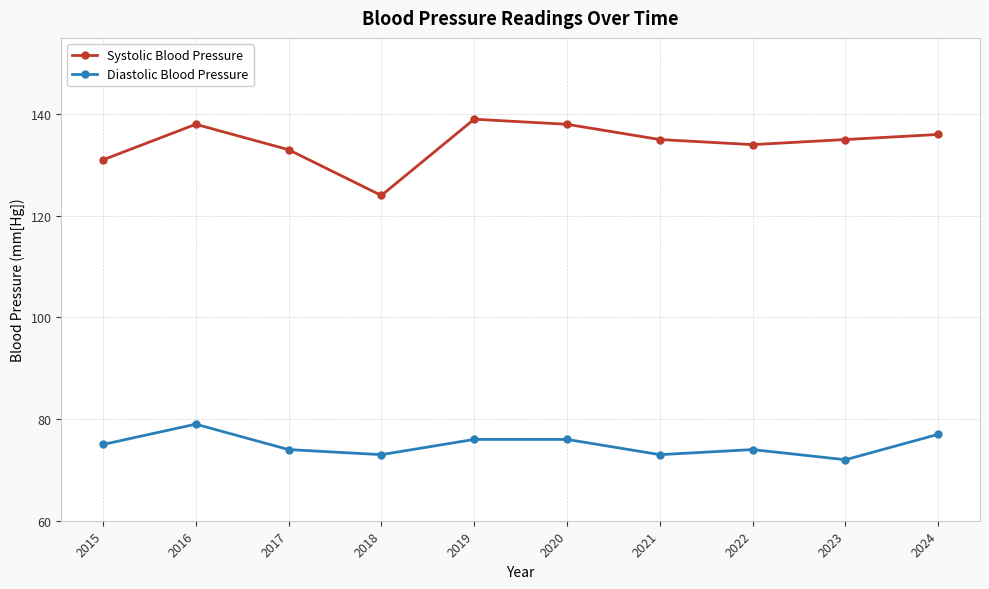

At 2018, list the series in order from largest to smallest.

Systolic Blood Pressure, Diastolic Blood Pressure